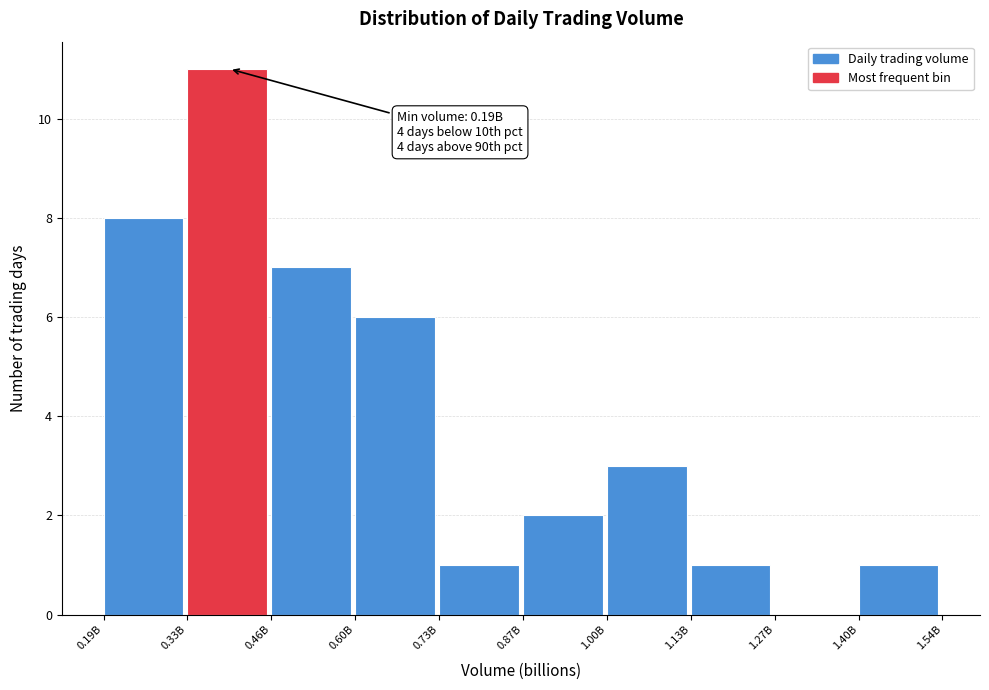

Reading left to right, extract all data points from this chart.

0.19B=8	0.33B=11	0.46B=7	0.60B=6	0.73B=1	0.87B=2	1.00B=3	1.13B=1	1.27B=0	1.40B=1